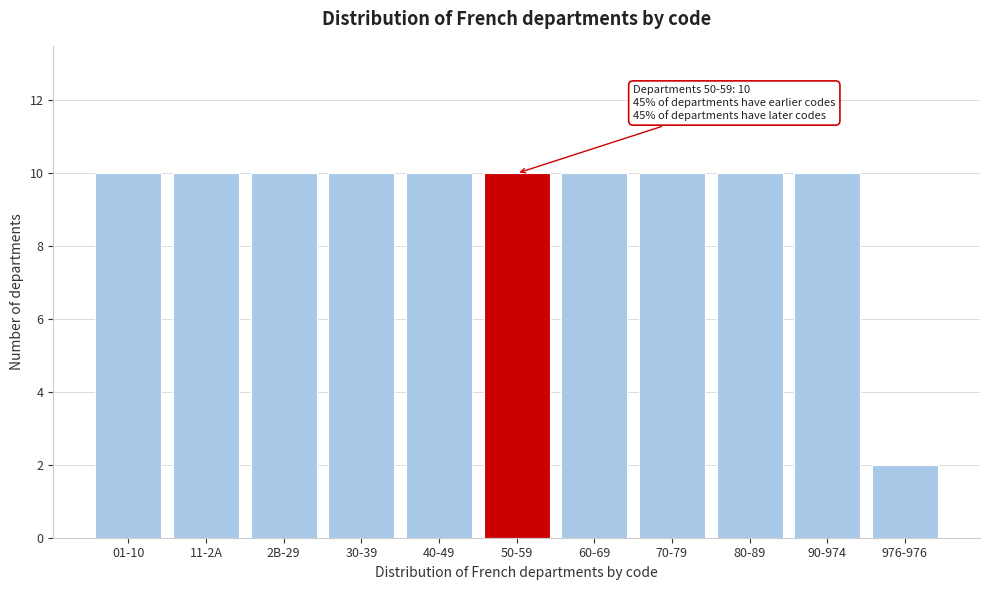

Reading left to right, what are all the values shown in this chart?

10	10	10	10	10	10	10	10	10	10	2